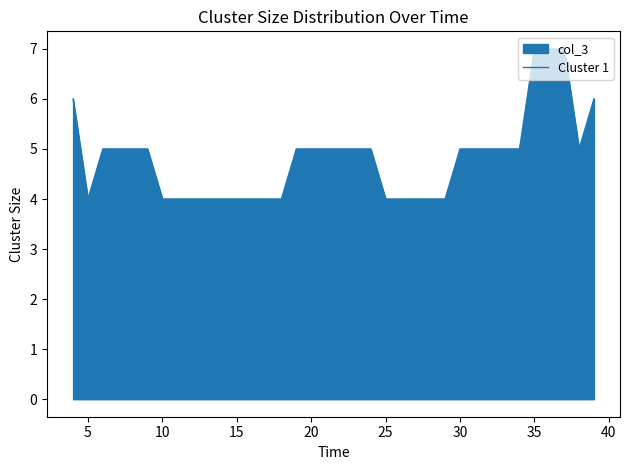

True or false: the data shows 5 at 30.

True